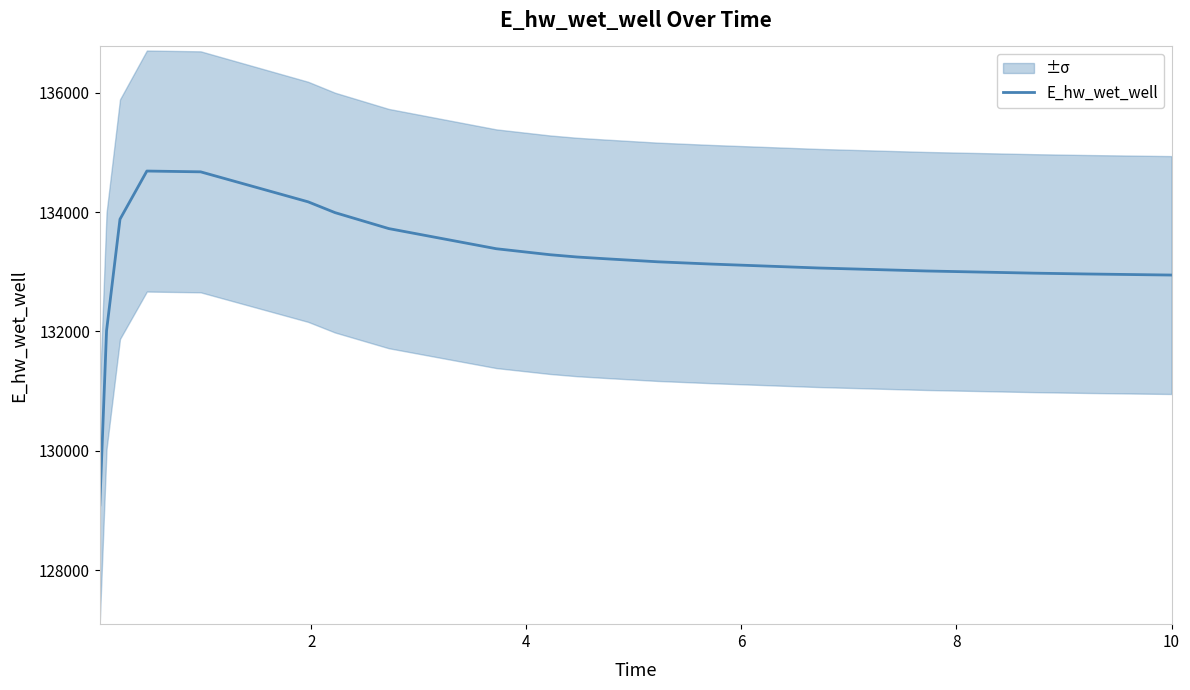

What is the minimum value for E_hw_wet_well?

129093.3